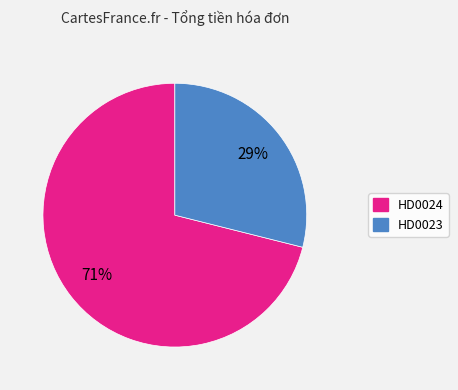

Count the number of slices in the pie.

2